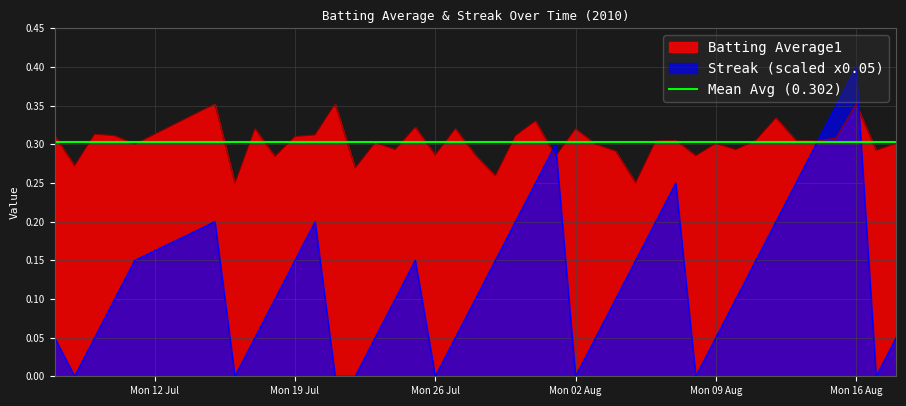

At which label does Streak (scaled x0.05) reach its peak?

Mon 16 Aug